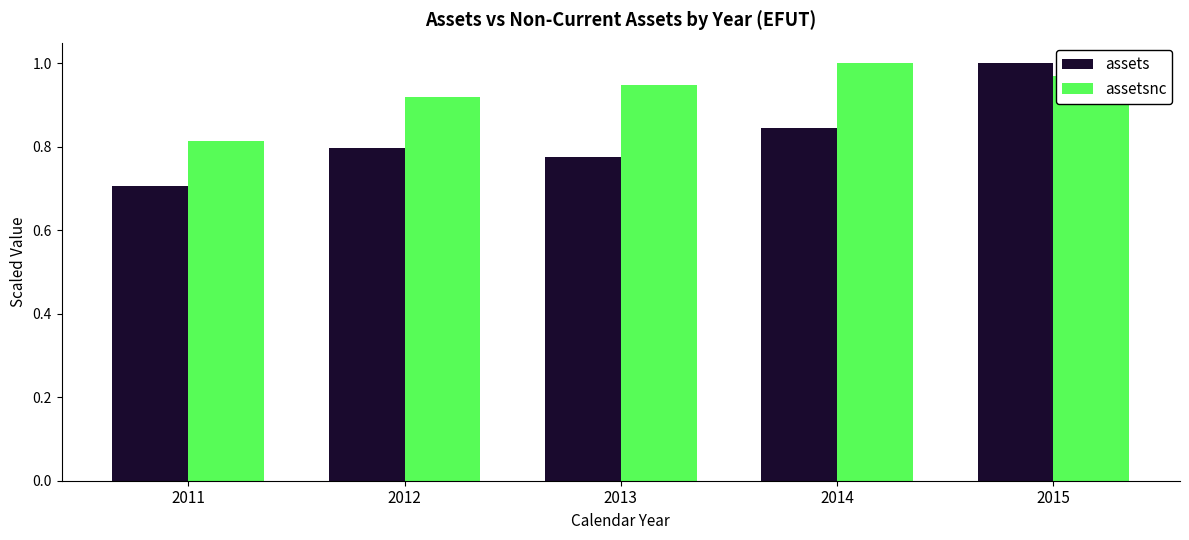

Are the bars grouped side by side (vs. stacked)?

Yes